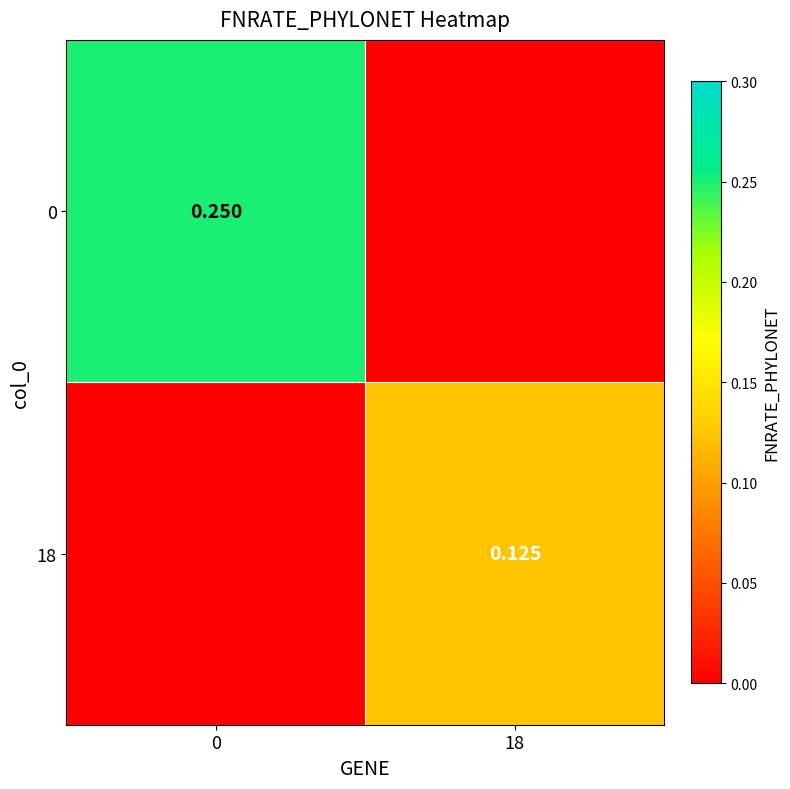

List the series in order of their peak value, highest first.

0, 18